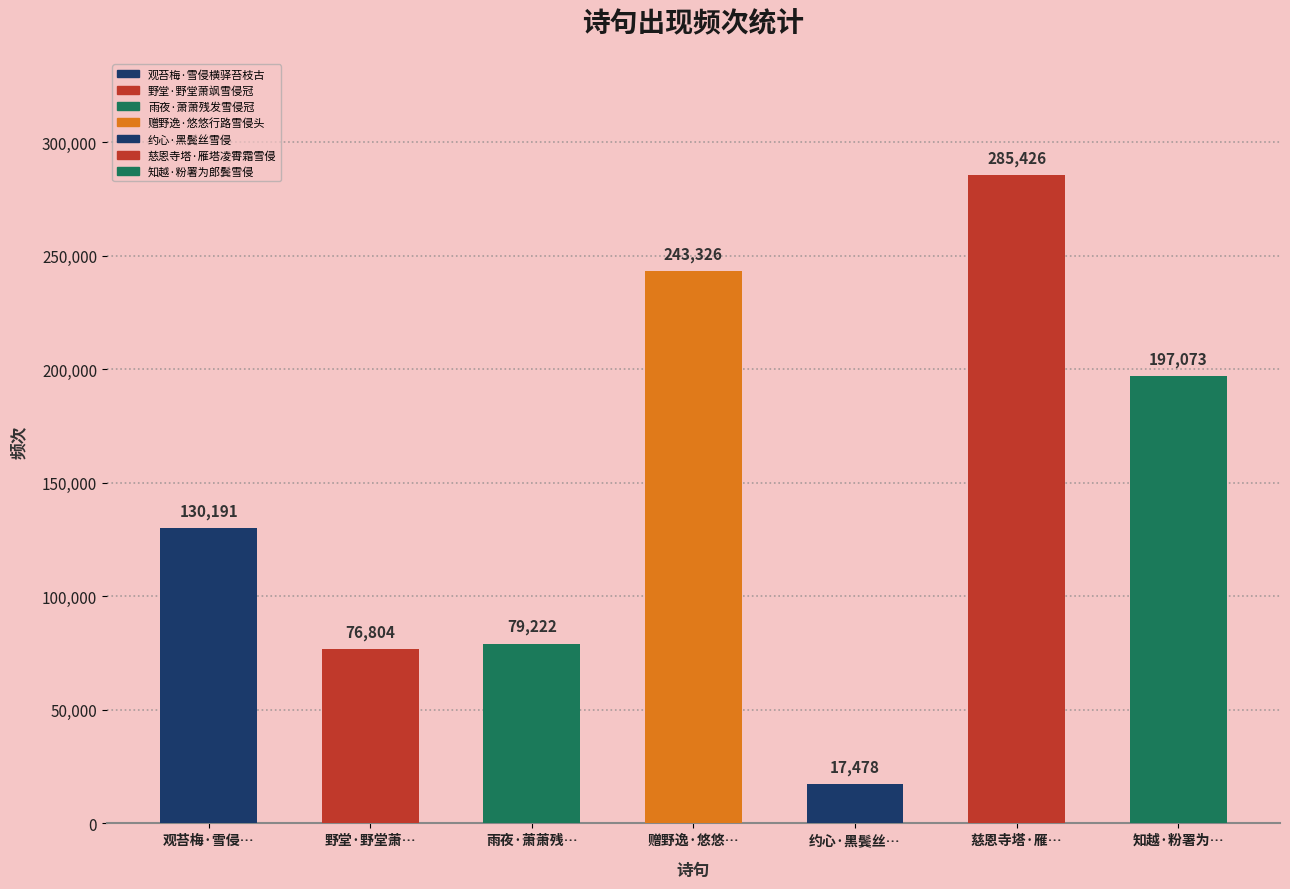

What value does the data have at 慈恩寺塔·雁塔凌霄霜雪侵?

285426